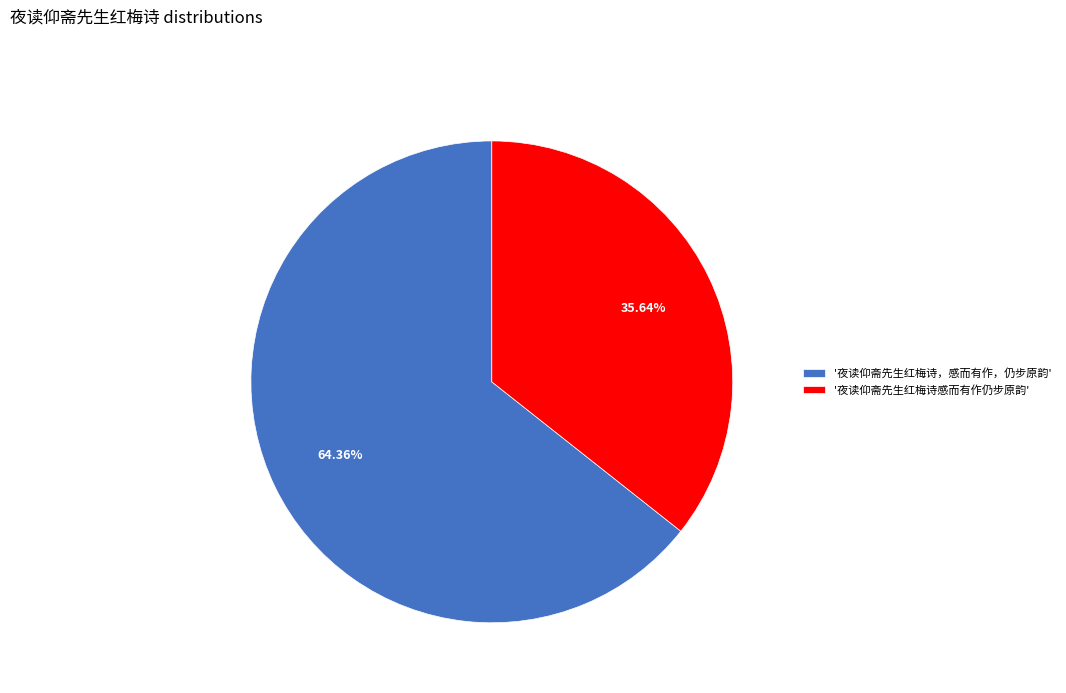

Combined, do '夜读仰斋先生红梅诗感而有作仍步原韵' and '夜读仰斋先生红梅诗，感而有作，仍步原韵' account for over 50%?

Yes